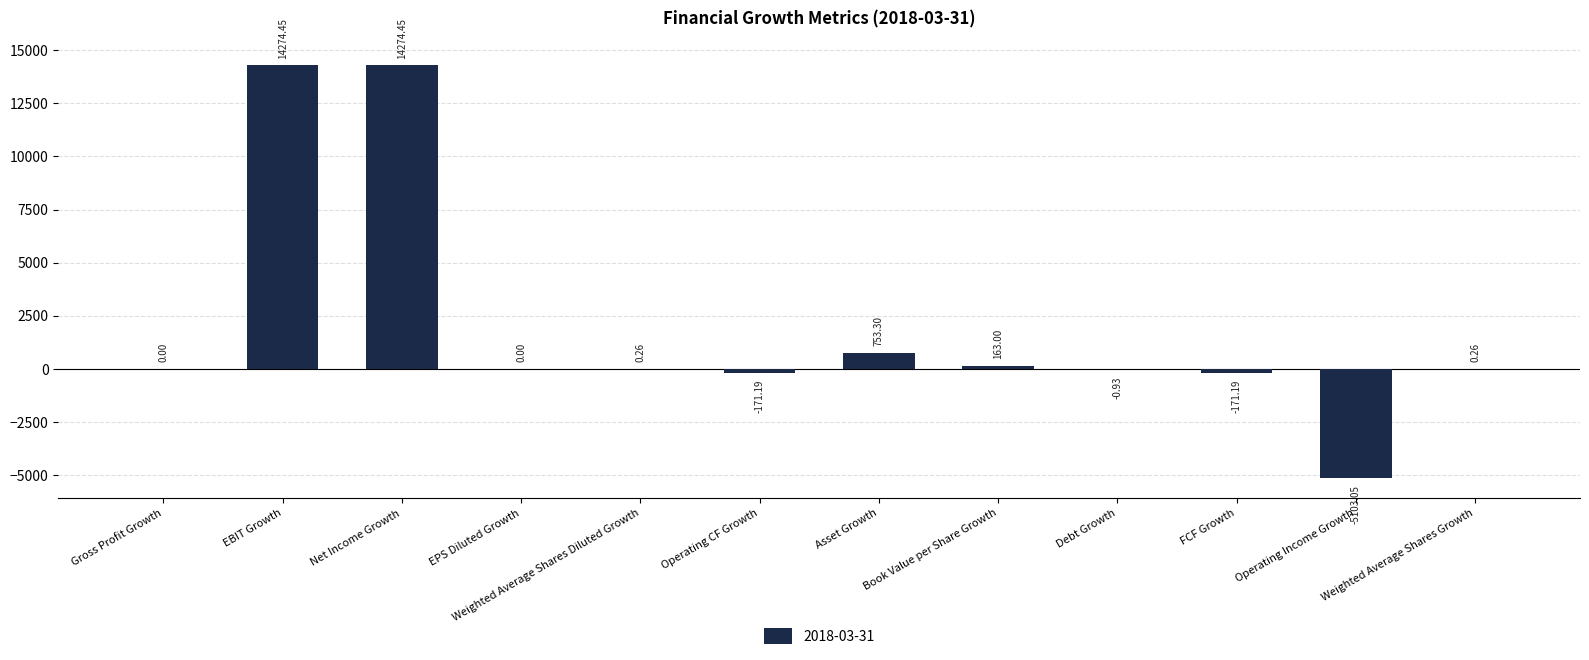

At which label is the value closest to 4585?

Asset Growth